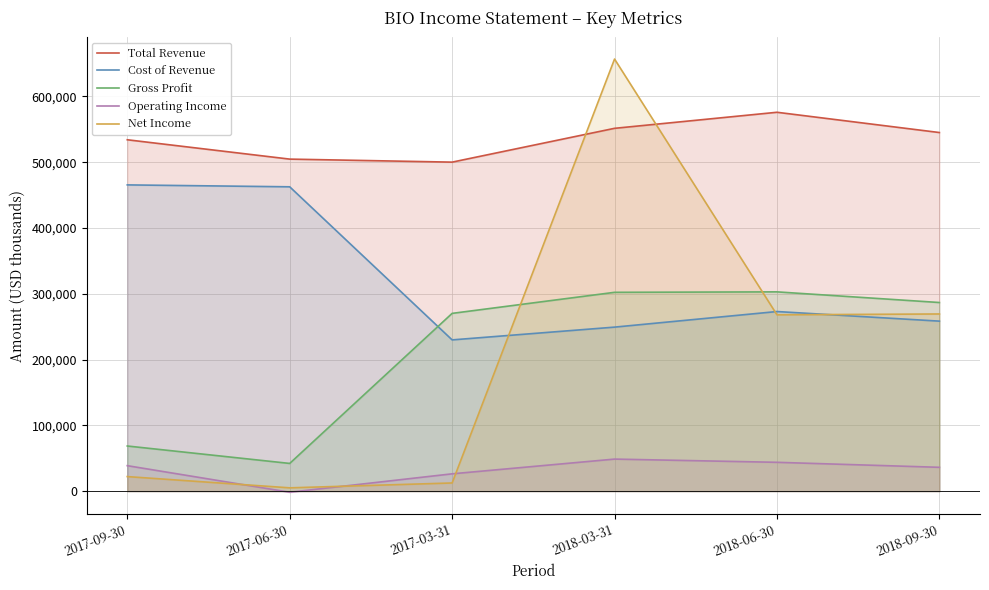

Between 2018-03-31 and 2017-06-30, which is larger?

2018-03-31